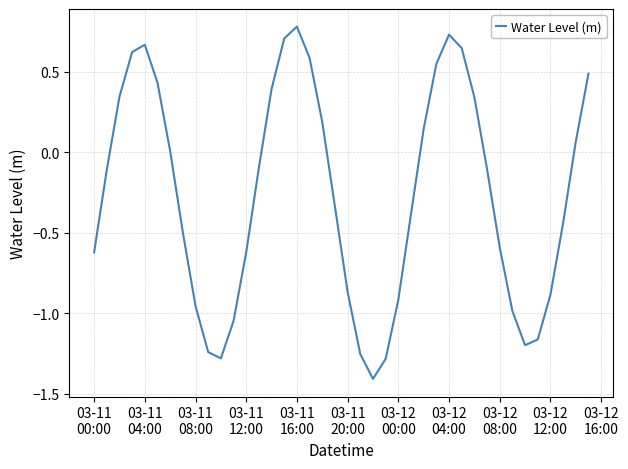

What is the smallest value displayed?

-1.4